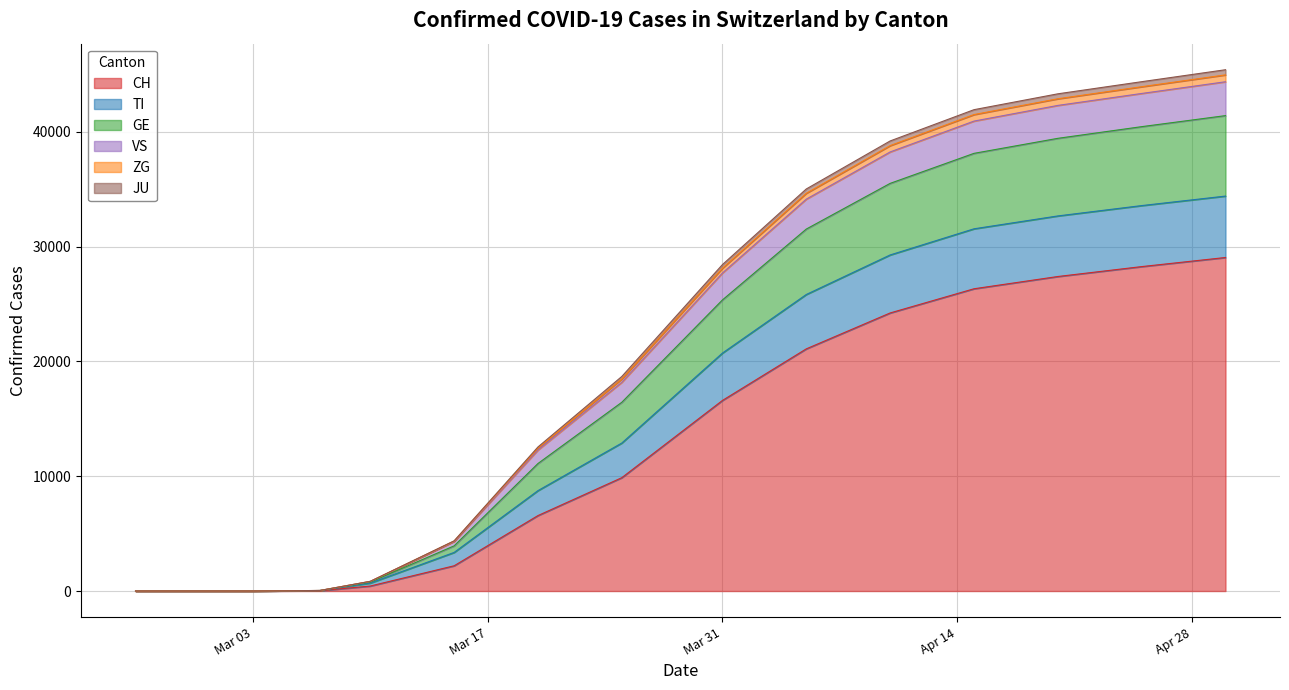

What is the label of the 4th point from the left?

2020-02-28